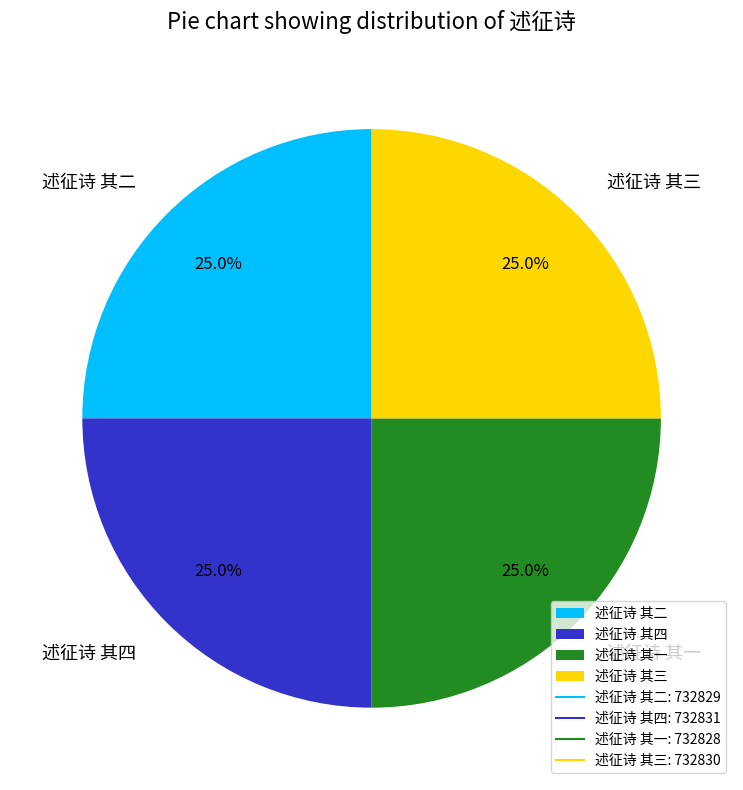

To the nearest percent, what percentage of the pie is 述征诗 其三?

25%